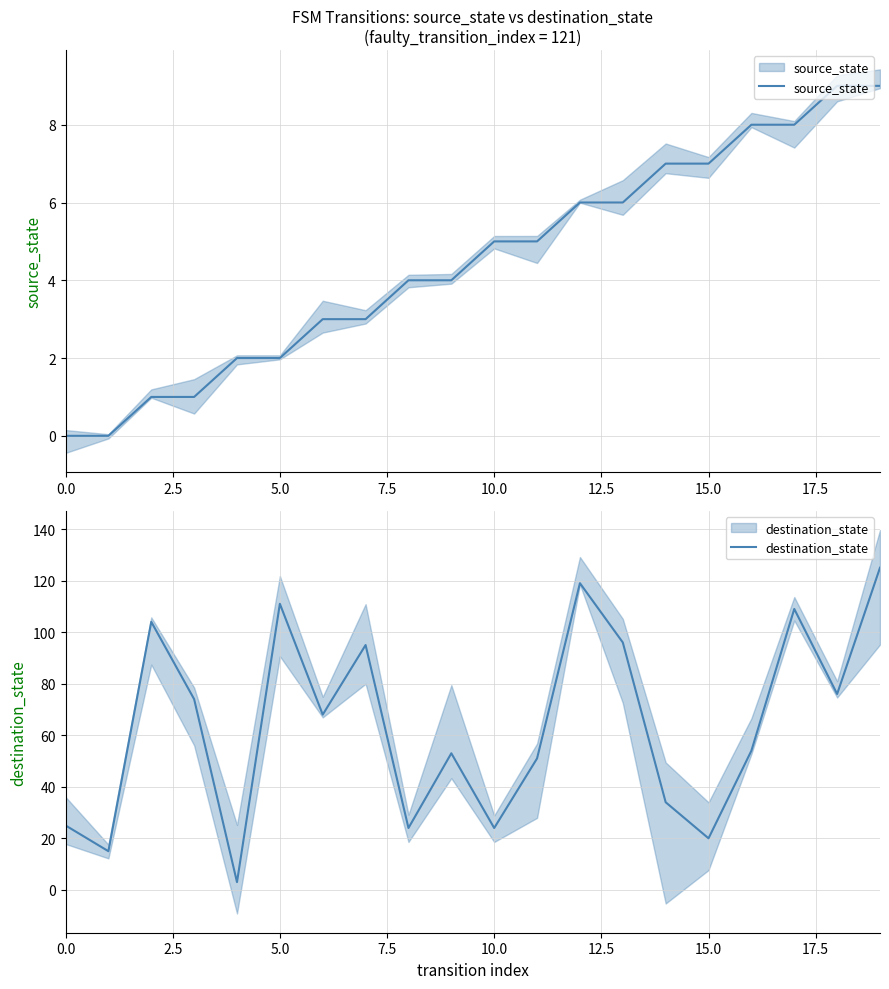

What is the sum of all source_state values?

90